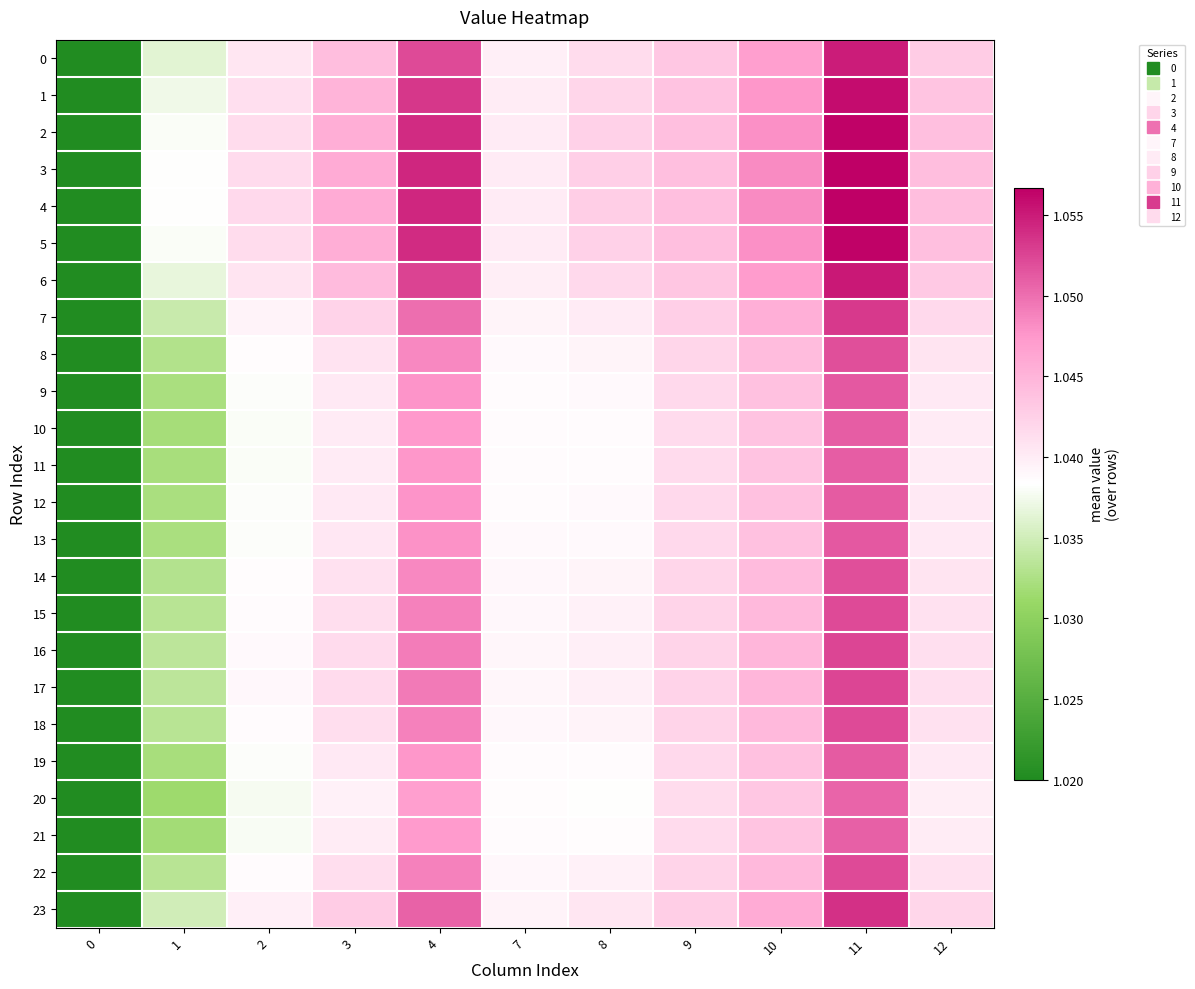

Between 7 and 0, which is larger?

7